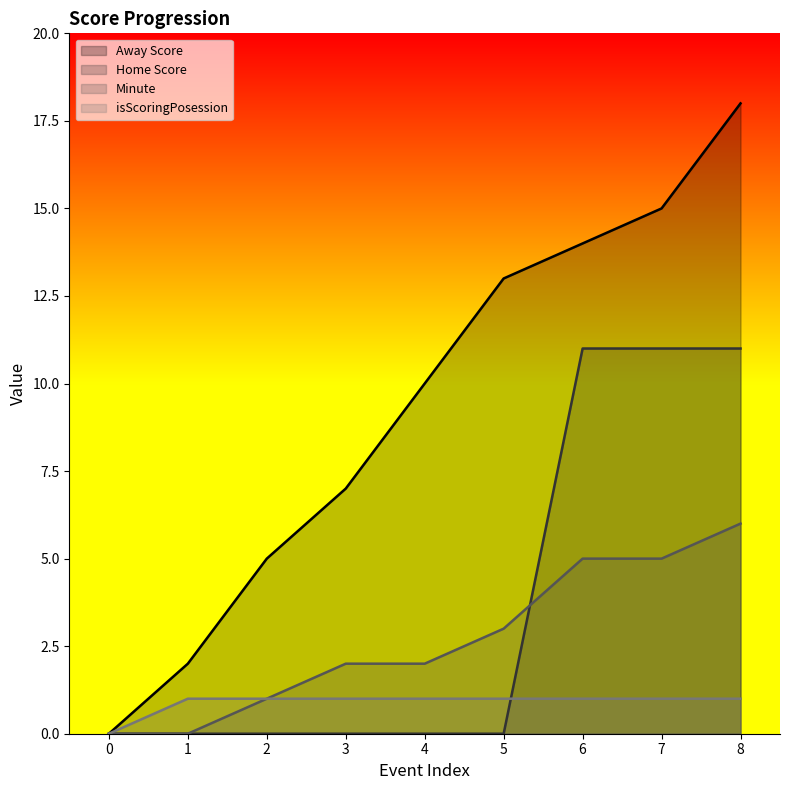

True or false: Home Score and Away Score intersect in this chart.

False